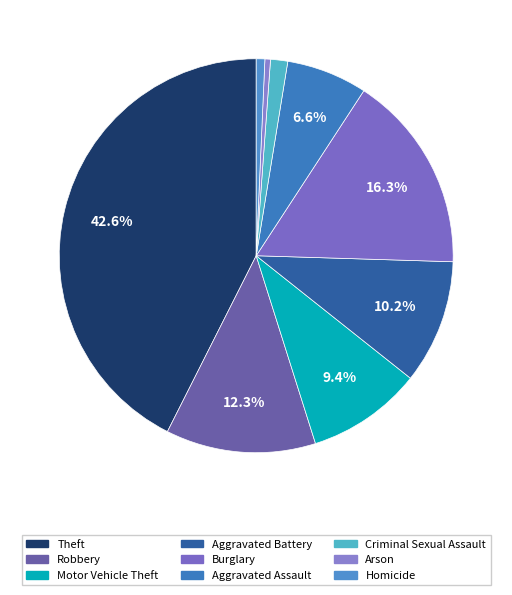

Which category has the biggest portion of the pie?

Theft